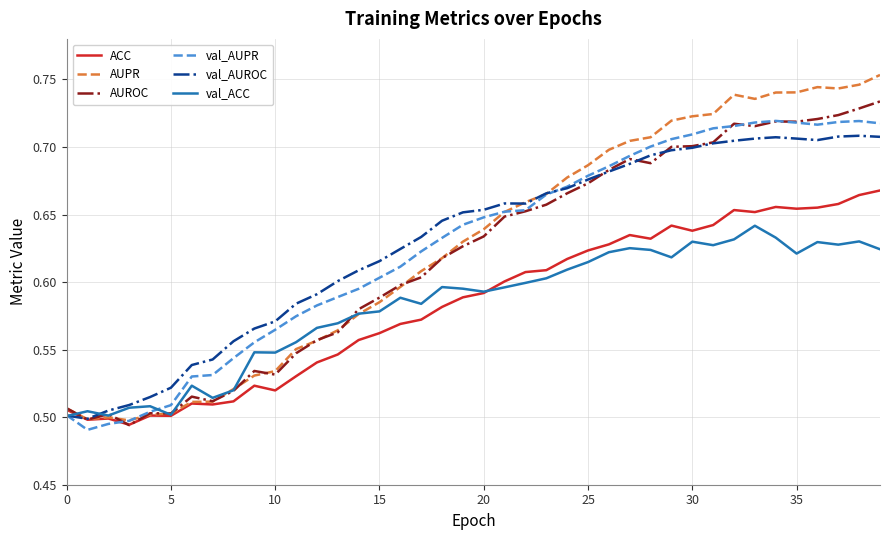

Which series has the widest spread of values?

AUPR